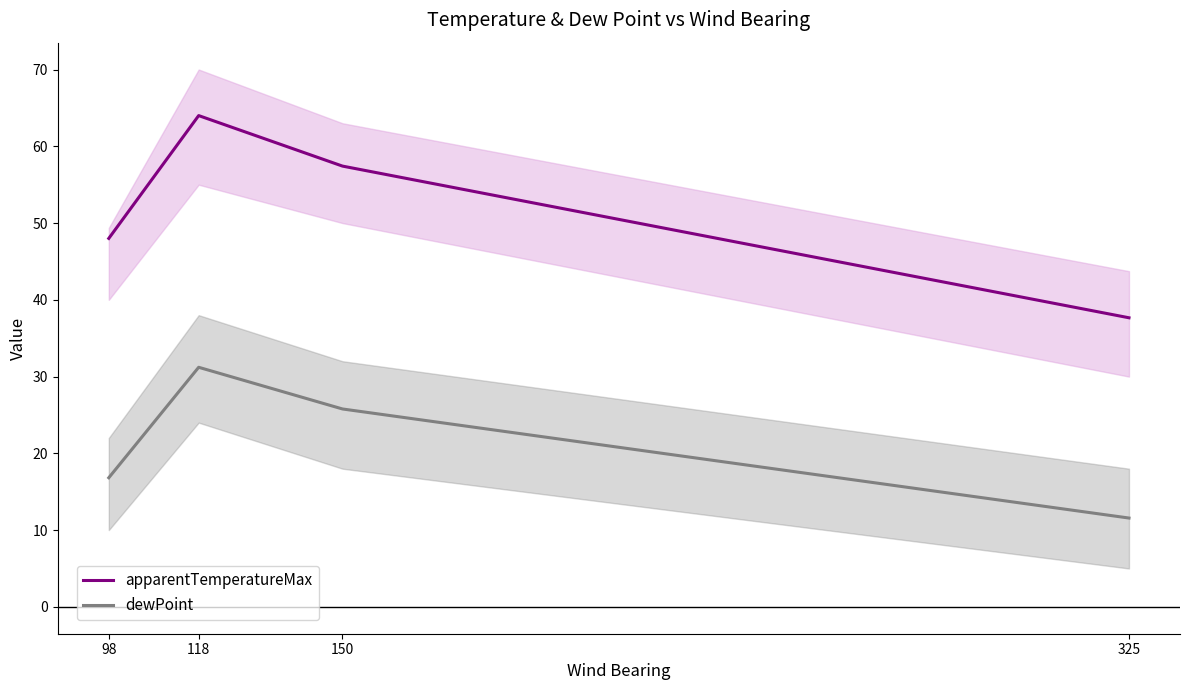

List the series in order of their peak value, highest first.

apparentTemperatureMax, dewPoint